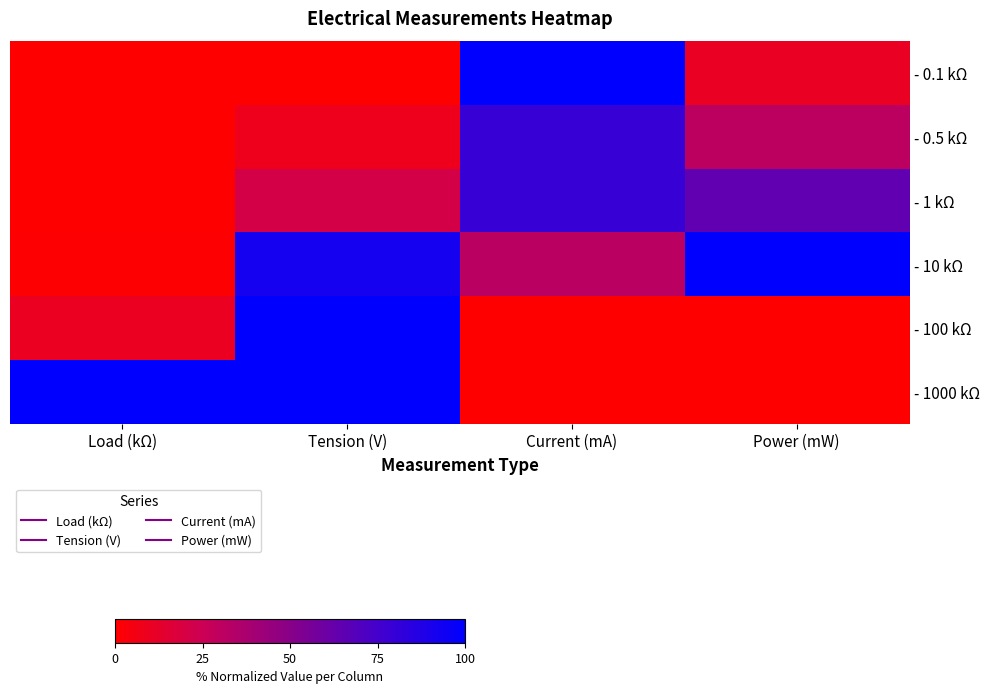

Rank the series at Load (kΩ) from highest to lowest value.

- 1000 kΩ, - 100 kΩ, - 10 kΩ, - 1 kΩ, - 0.5 kΩ, - 0.1 kΩ